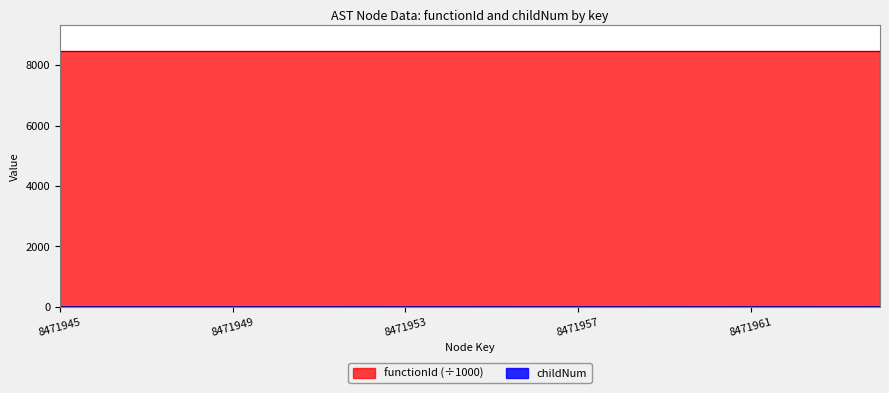

What is the highest value of the functionId (÷1000) series?

8471.9